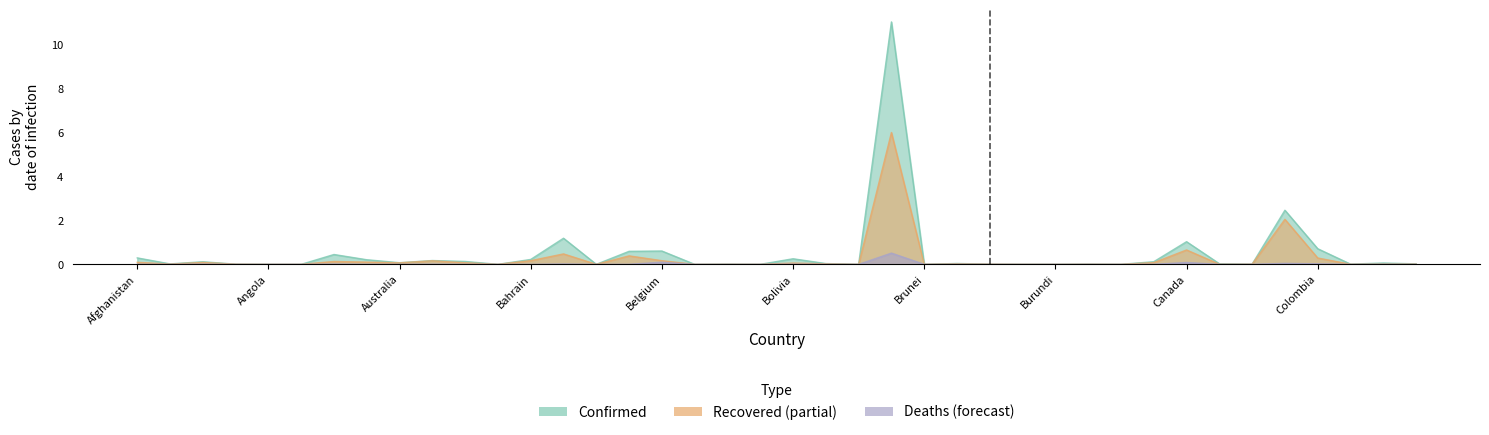

The Confirmed series shows 0.3 at Afghanistan. True or false?

True